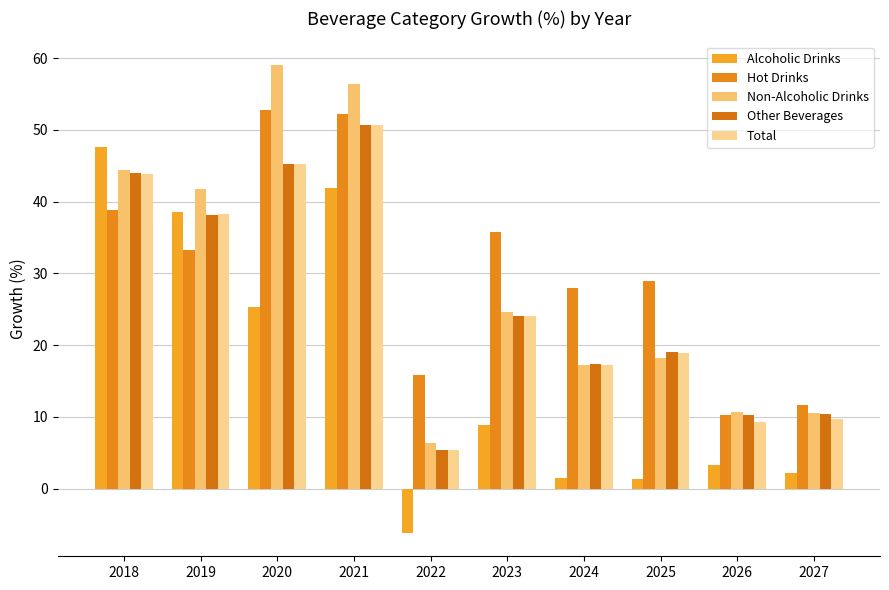

Read the Non-Alcoholic Drinks value at 2027.

10.5